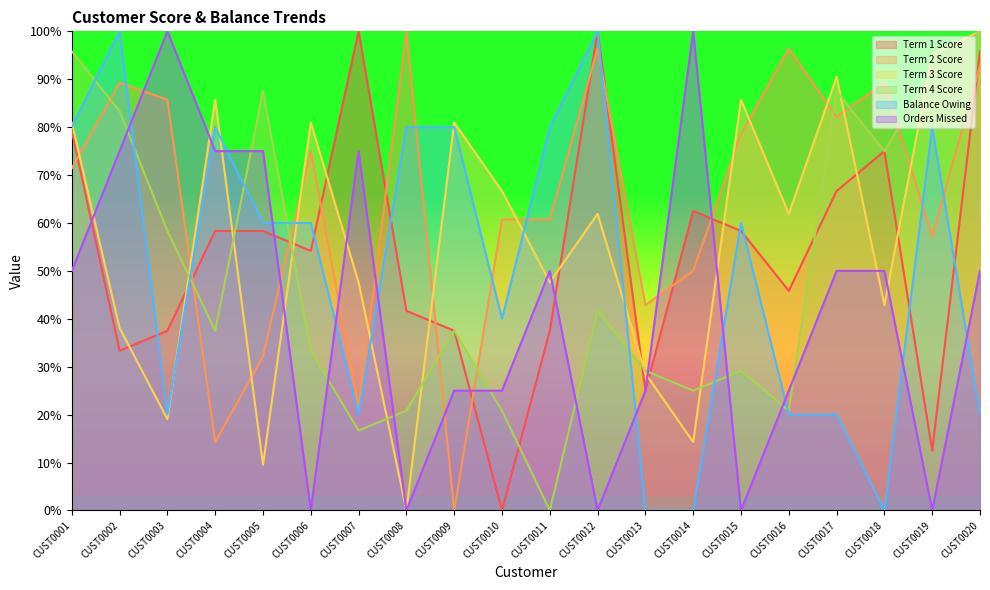

What is the value of the Term 1 Score point at the 2nd from the left?

33.3